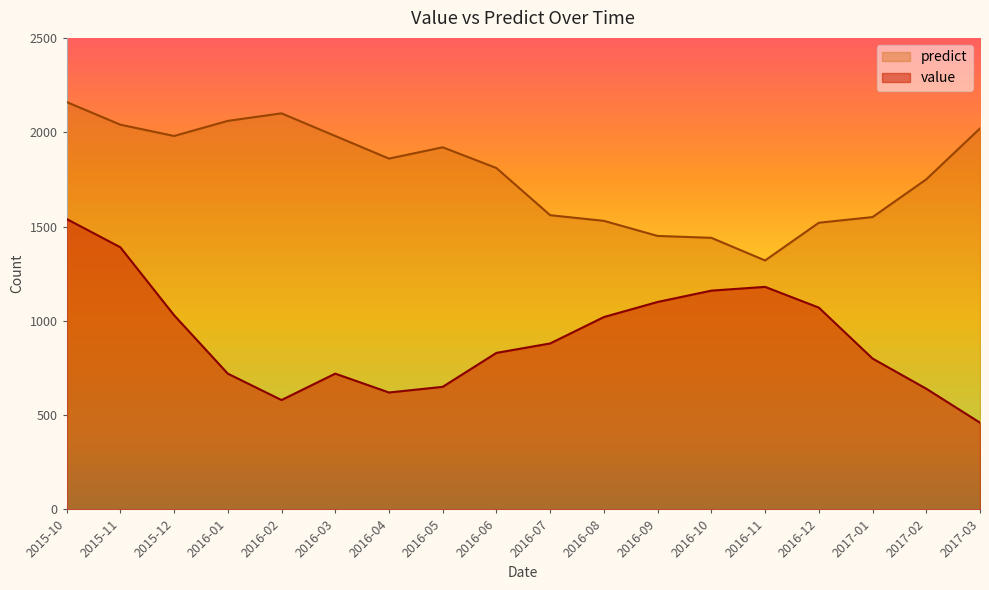

At which category is the sum across all series the highest?

2015-10